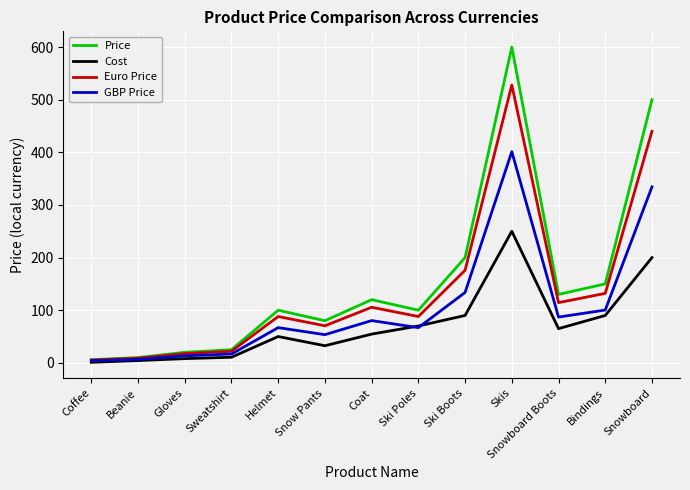

Rank the series by their maximum value, from lowest to highest.

Cost, GBP Price, Euro Price, Price